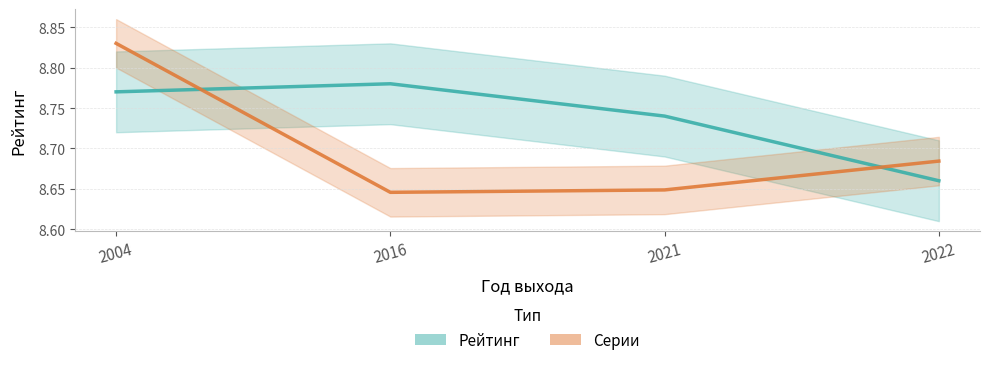

What are all the series names shown in the legend?

Рейтинг, Серии (нормализованы)